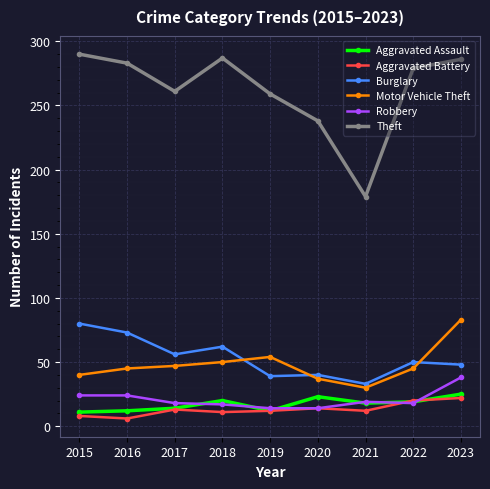

At which category does Burglary reach its first local peak?

2018